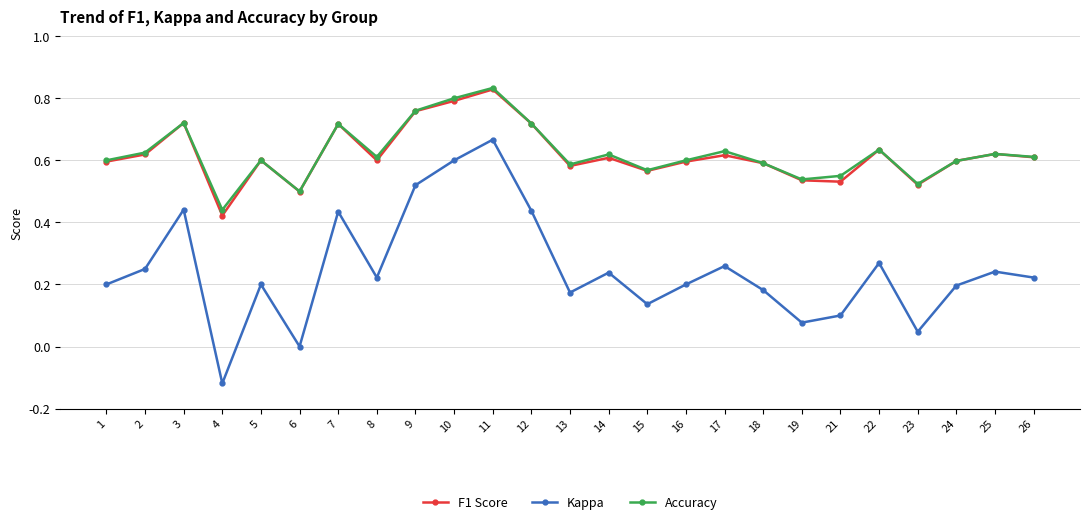

What is the sum of the Accuracy values at 14 and 4?

1.1